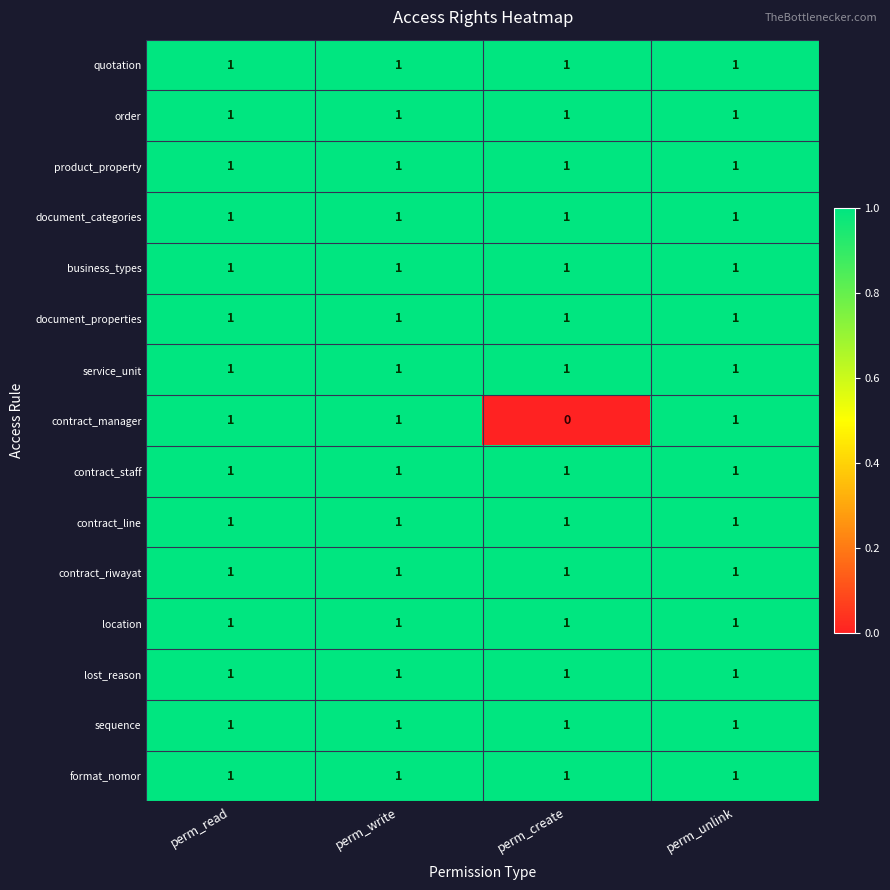

Is it true that format_nomor equals 0 at perm_unlink?

False